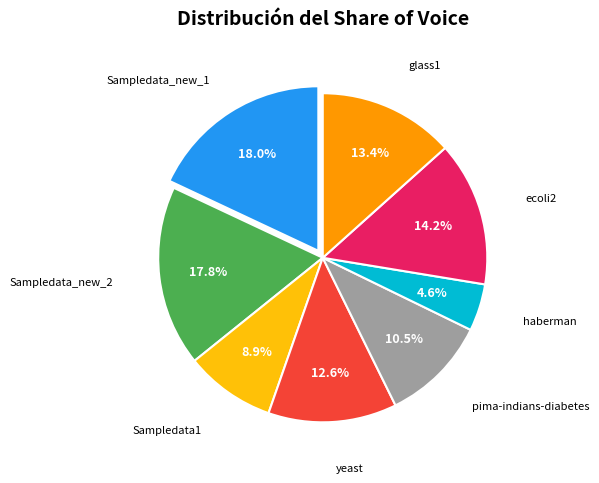

Is there a majority slice in this chart?

No